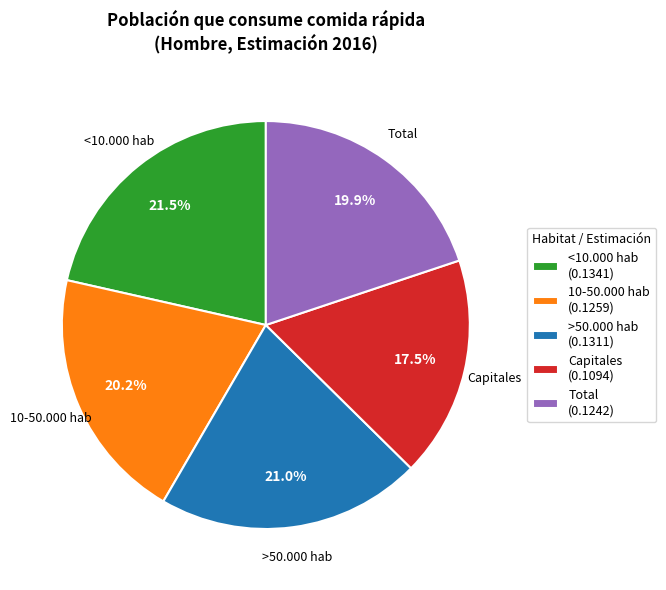

What is the smallest slice in the pie chart?

Capitales